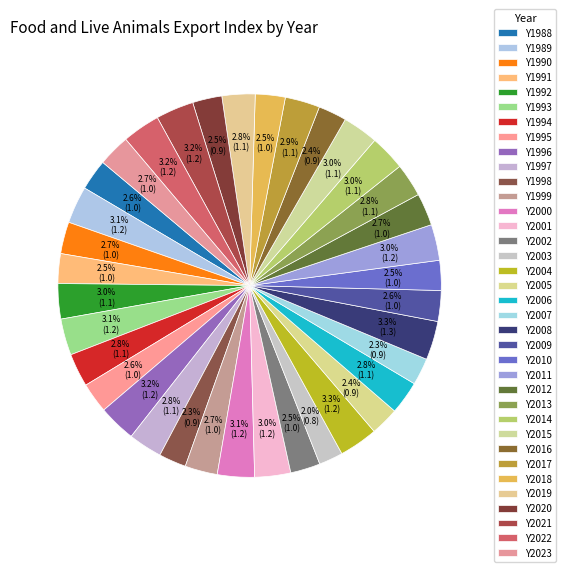

Combined, do Y2004 and Y1999 account for over 50%?

No